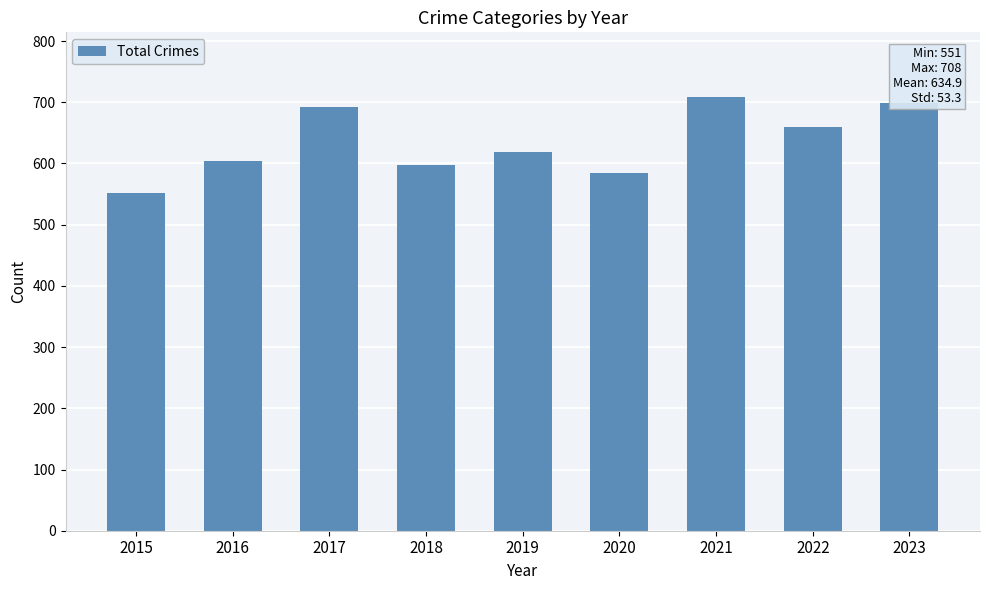

What is the maximum value shown in the chart?

708